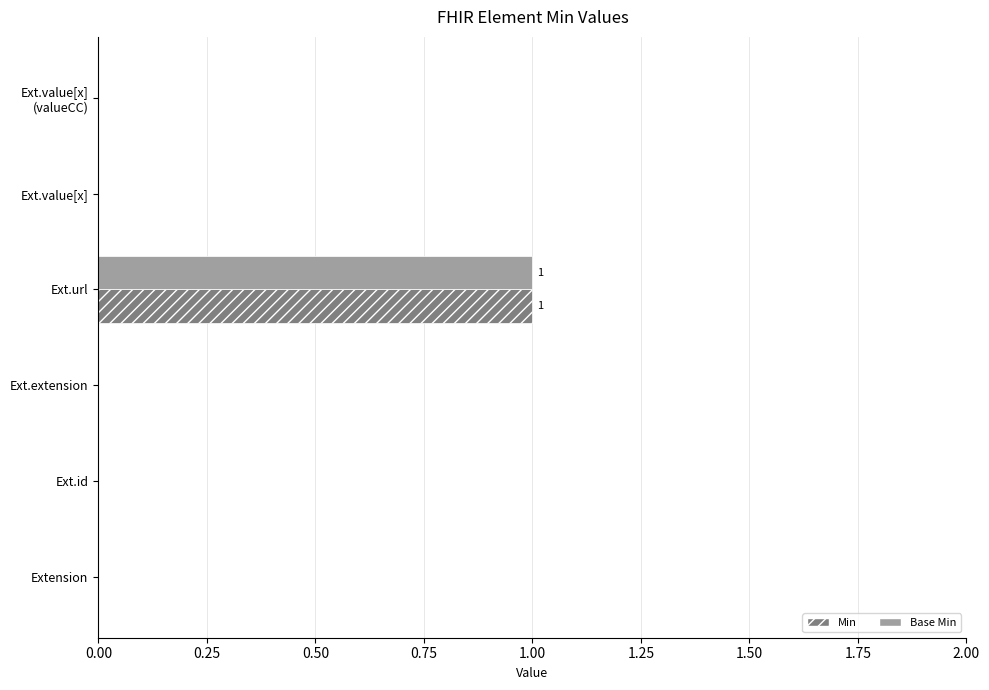

The value of Base Min at Ext.url is 0. True or false?

False